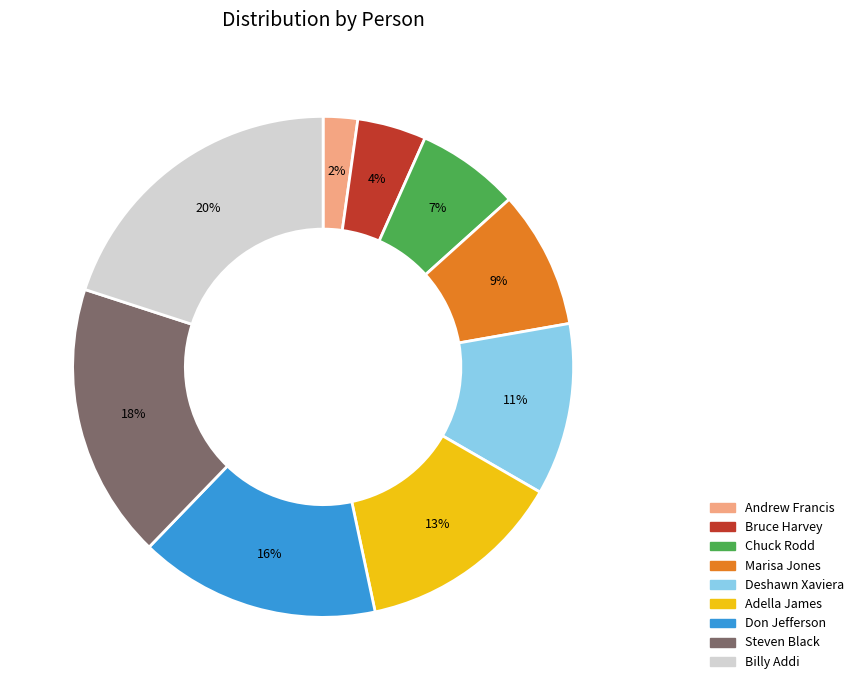

Count the number of slices in the pie.

9